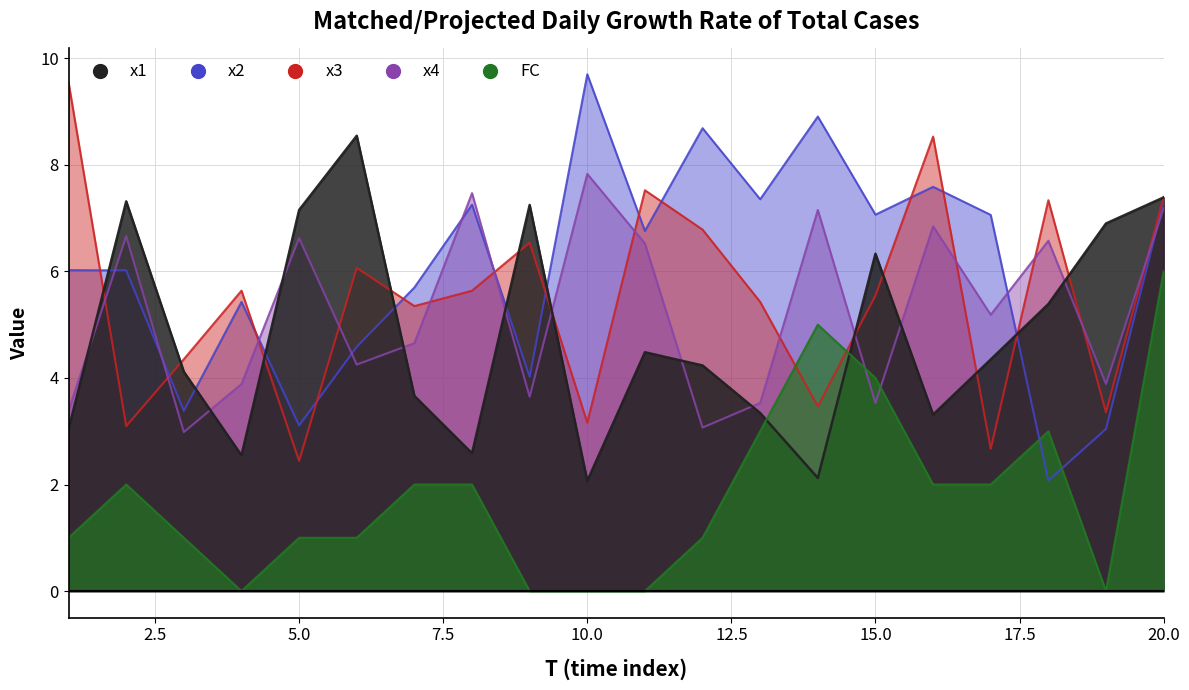

Which series changed the most between 7 and 20?

FC